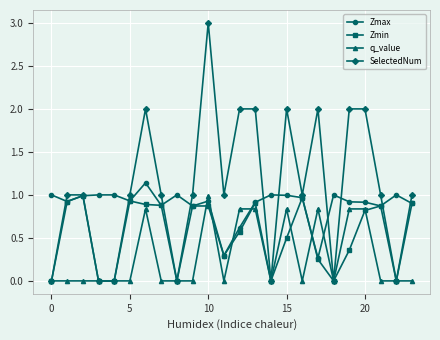

In Zmin, how many points are higher than both neighbors (excluding endpoints)?

6